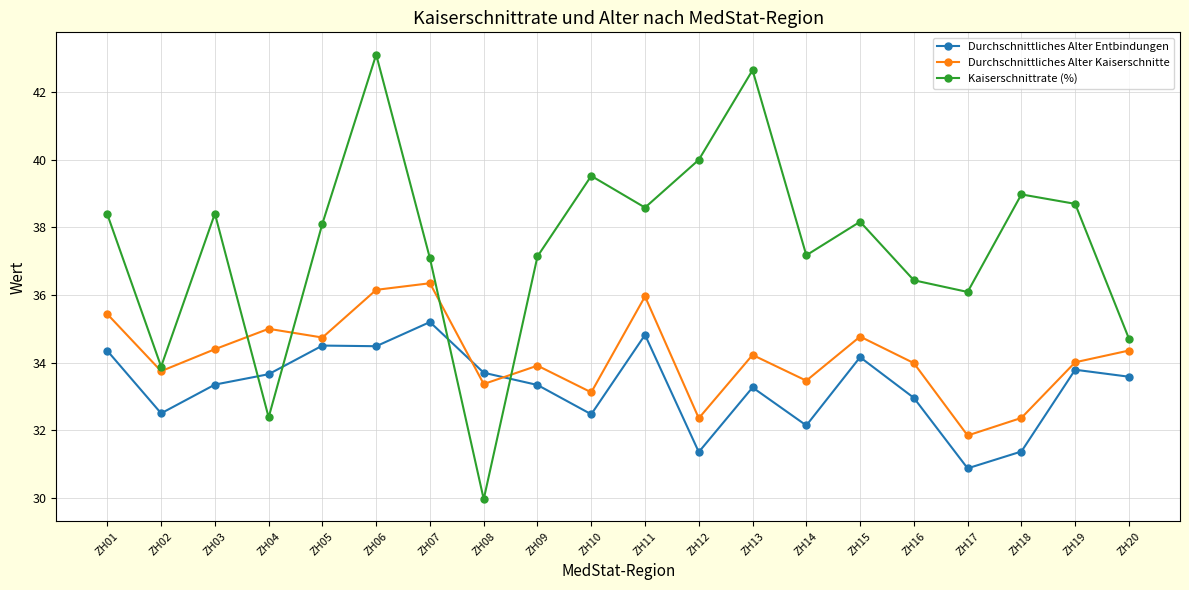

Read the Durchschnittliches Alter Entbindungen value at ZH14.

32.1